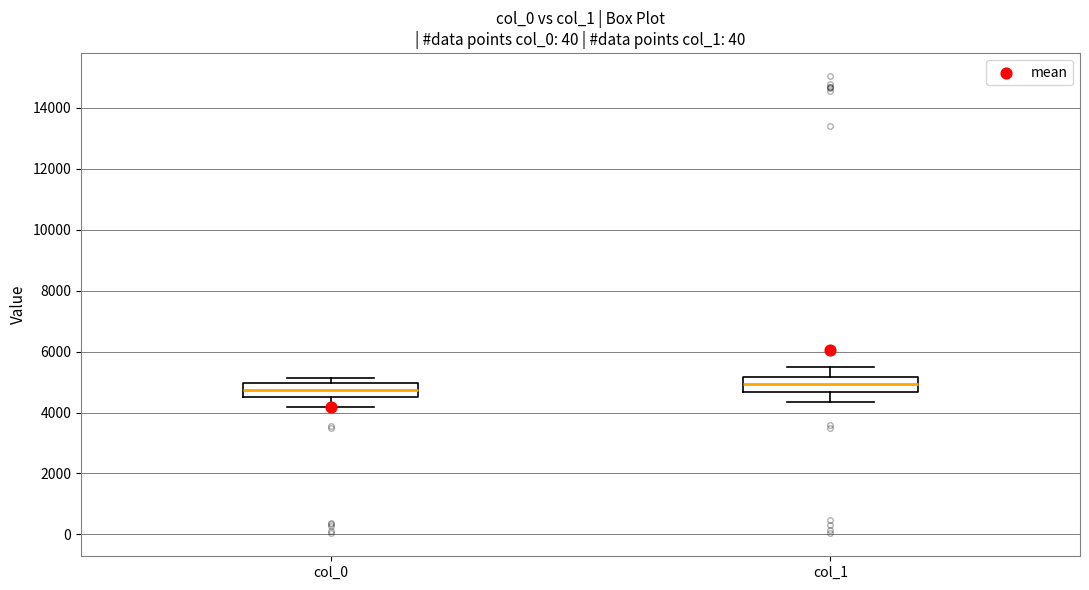

Where does the lower whisker of the box for col_0 end on the y-axis? The values are not printed on the chart, so give them approximately, as read against the axis.

4200